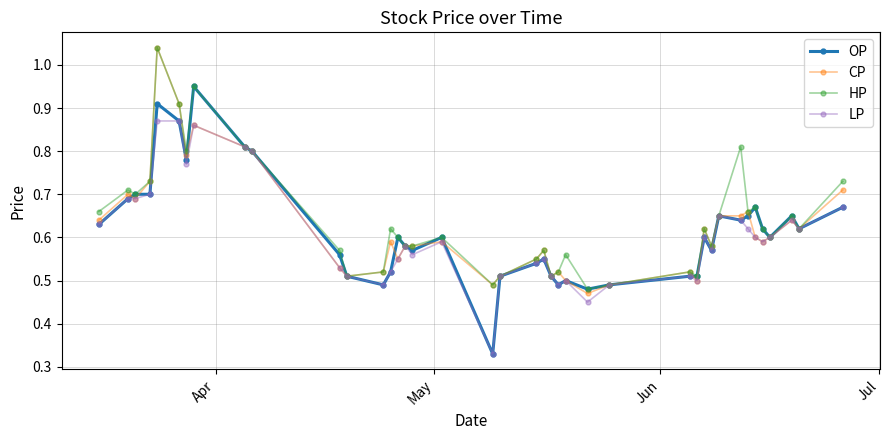

How many LP values are between 0 and 1?

40